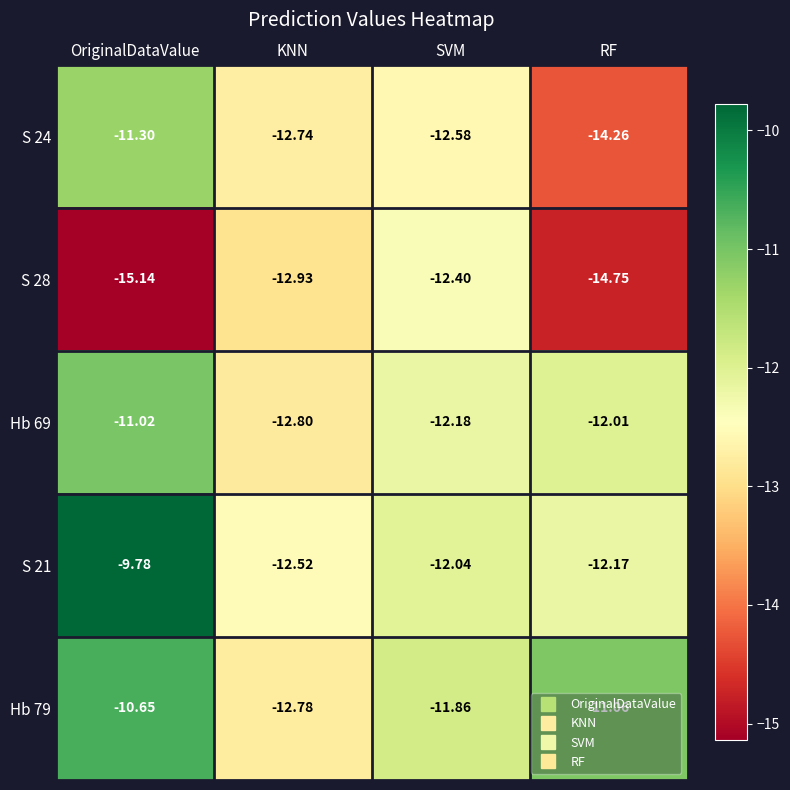

At which category is the sum across all series the highest?

OriginalDataValue